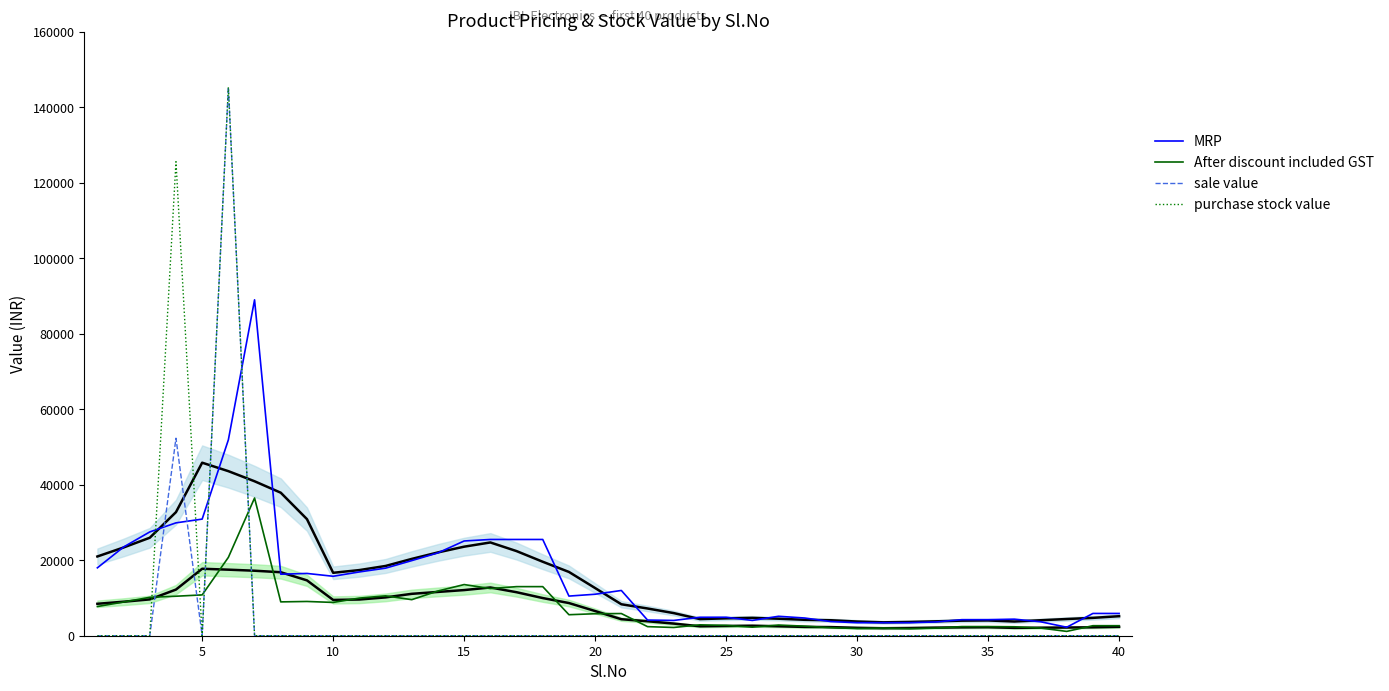

At how many categories does at least one series exceed 81822?

3